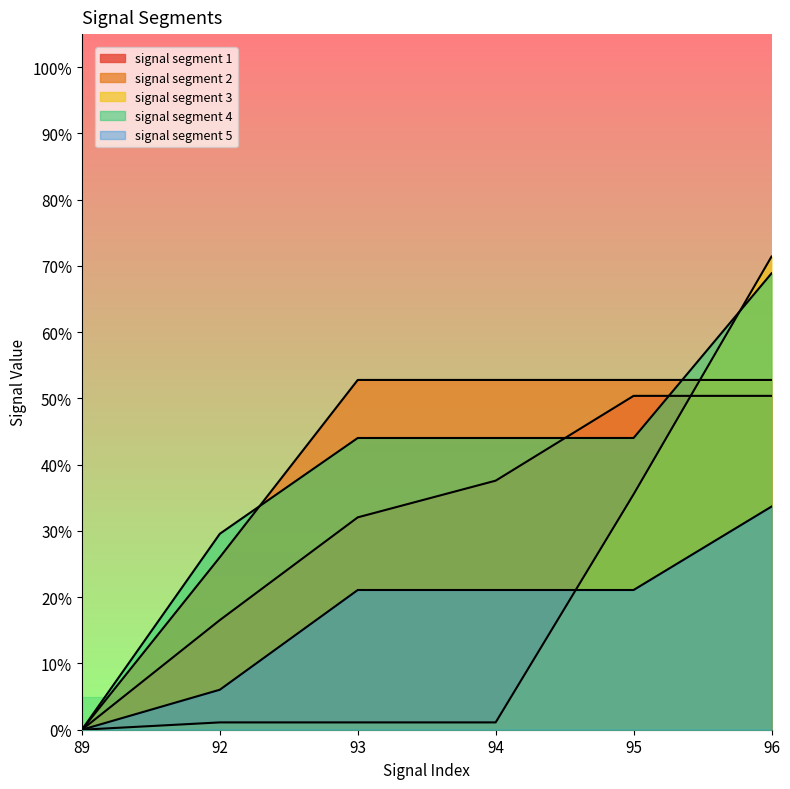

Which series changed the most between 93 and 96?

signal segment 3